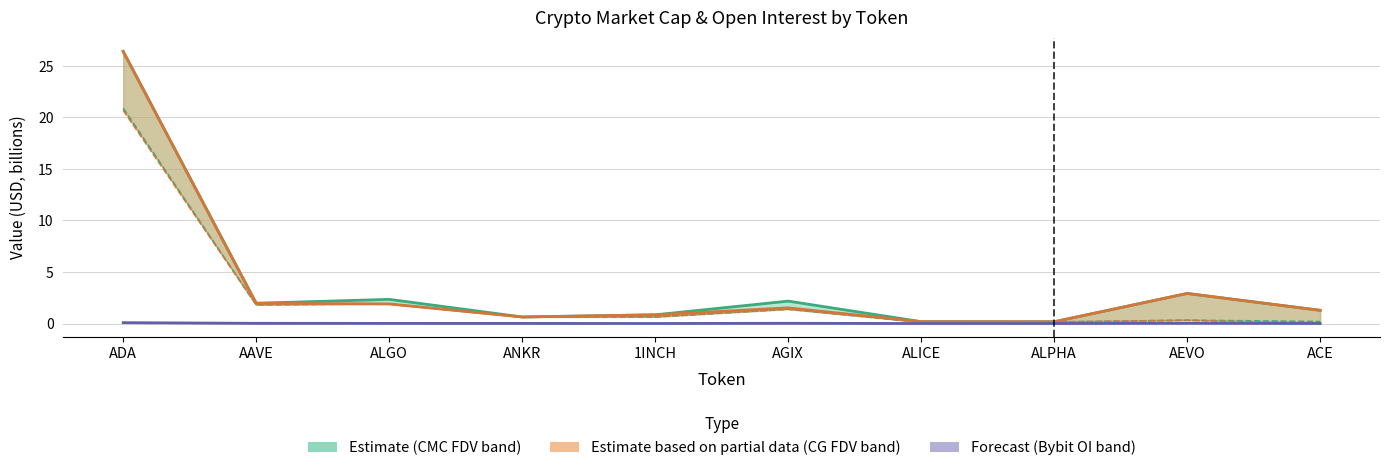

What is the total value across all series at ACE?

2.8